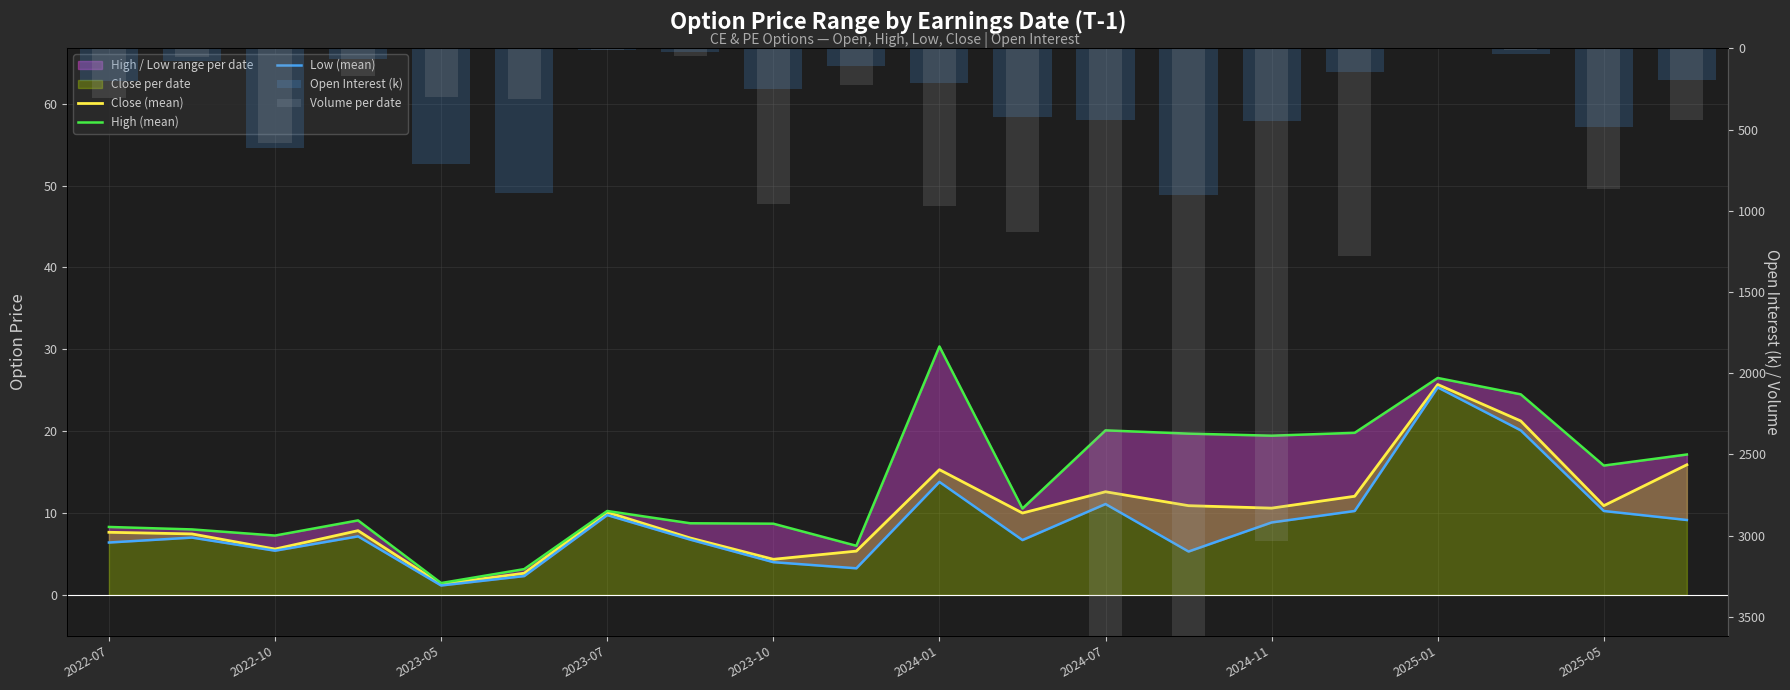

Is it true that High (mean) equals 0.8 at 2023-10?

False